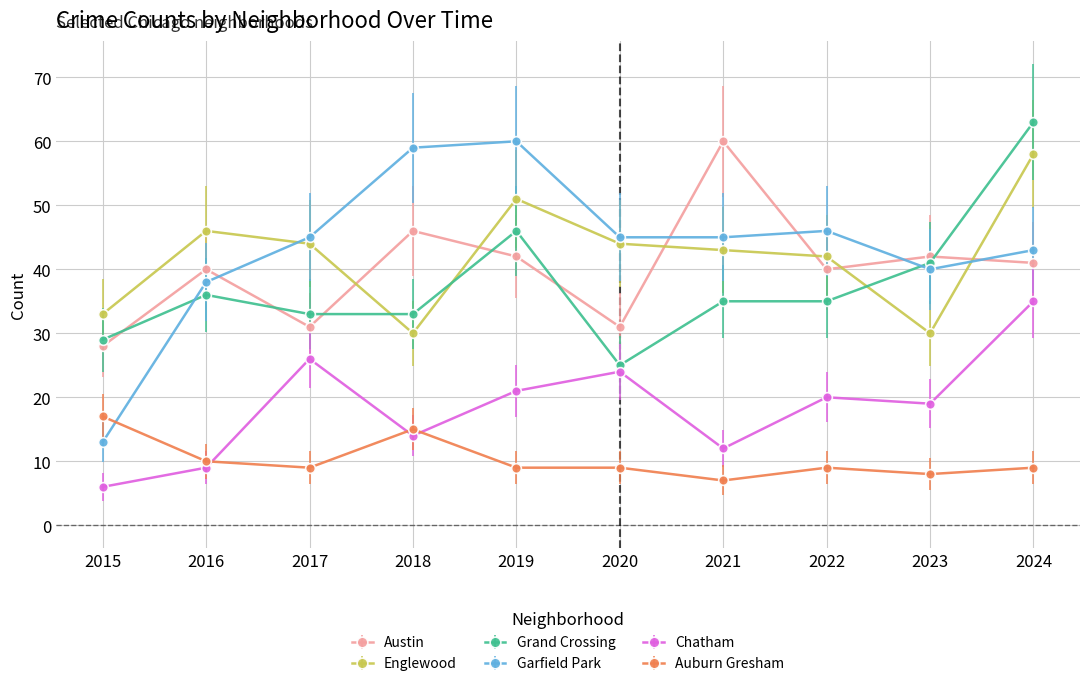

What value does the Austin series have at 2024, to the nearest 5?

40